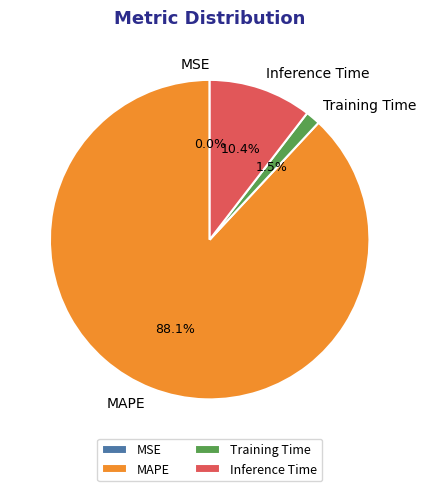

Combined, do Inference Time and MAPE account for over 50%?

Yes